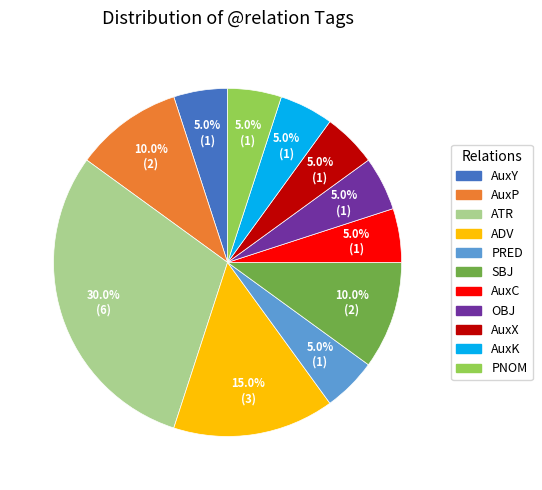

What percentage is the ADV slice, to the nearest percent?

15%